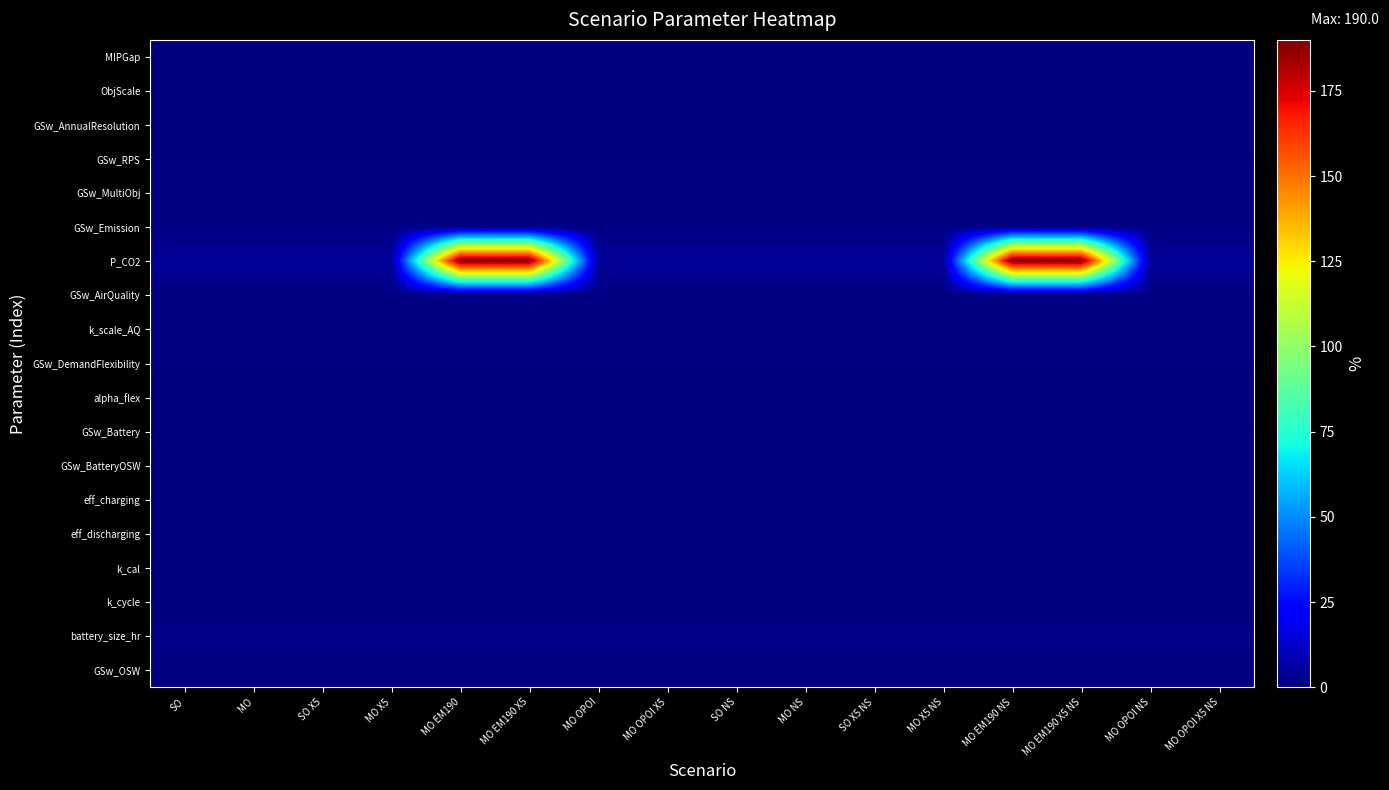

Reading left to right, what are all the values shown in this chart?

MIPGap: SO=0.0	MO=0.0	SO X5=0.0	MO X5=0.0	MO EM190=0.0	MO EM190 X5=0.0	MO OPOI=0.0	MO OPOI X5=0.0	SO NS=0.0	MO NS=0.0	SO X5 NS=0.0	MO X5 NS=0.0	MO EM190 NS=0.0	MO EM190 X5 NS=0.0	MO OPOI NS=0.0	MO OPOI X5 NS=0.0
ObjScale: SO=0.0	MO=0.0	SO X5=0.0	MO X5=0.0	MO EM190=0.0	MO EM190 X5=0.0	MO OPOI=0.0	MO OPOI X5=0.0	SO NS=0.0	MO NS=0.0	SO X5 NS=0.0	MO X5 NS=0.0	MO EM190 NS=0.0	MO EM190 X5 NS=0.0	MO OPOI NS=0.0	MO OPOI X5 NS=0.0
GSw_AnnualResolution: SO=0.0	MO=0.0	SO X5=0.0	MO X5=0.0	MO EM190=0.0	MO EM190 X5=0.0	MO OPOI=0.0	MO OPOI X5=0.0	SO NS=0.0	MO NS=0.0	SO X5 NS=0.0	MO X5 NS=0.0	MO EM190 NS=0.0	MO EM190 X5 NS=0.0	MO OPOI NS=0.0	MO OPOI X5 NS=0.0
GSw_RPS: SO=0.8	MO=0.8	SO X5=0.8	MO X5=0.8	MO EM190=0.8	MO EM190 X5=0.8	MO OPOI=0.8	MO OPOI X5=0.8	SO NS=0.8	MO NS=0.8	SO X5 NS=0.8	MO X5 NS=0.8	MO EM190 NS=0.8	MO EM190 X5 NS=0.8	MO OPOI NS=0.8	MO OPOI X5 NS=0.8
GSw_MultiObj: SO=0.8	MO=0.8	SO X5=0.8	MO X5=0.8	MO EM190=0.8	MO EM190 X5=0.8	MO OPOI=0.8	MO OPOI X5=0.8	SO NS=0.8	MO NS=0.8	SO X5 NS=0.8	MO X5 NS=0.8	MO EM190 NS=0.8	MO EM190 X5 NS=0.8	MO OPOI NS=0.8	MO OPOI X5 NS=0.8
GSw_Emission: SO=0.8	MO=0.8	SO X5=0.8	MO X5=0.8	MO EM190=0.8	MO EM190 X5=0.8	MO OPOI=0.8	MO OPOI X5=0.8	SO NS=0.8	MO NS=0.8	SO X5 NS=0.8	MO X5 NS=0.8	MO EM190 NS=0.8	MO EM190 X5 NS=0.8	MO OPOI NS=0.8	MO OPOI X5 NS=0.8
P_CO2: SO=4.6	MO=4.6	SO X5=4.6	MO X5=4.6	MO EM190=190.0	MO EM190 X5=190.0	MO OPOI=4.6	MO OPOI X5=4.6	SO NS=4.6	MO NS=4.6	SO X5 NS=4.6	MO X5 NS=4.6	MO EM190 NS=190.0	MO EM190 X5 NS=190.0	MO OPOI NS=4.6	MO OPOI X5 NS=4.6
GSw_AirQuality: SO=0.8	MO=0.8	SO X5=0.8	MO X5=0.8	MO EM190=0.8	MO EM190 X5=0.8	MO OPOI=0.8	MO OPOI X5=0.8	SO NS=0.8	MO NS=0.8	SO X5 NS=0.8	MO X5 NS=0.8	MO EM190 NS=0.8	MO EM190 X5 NS=0.8	MO OPOI NS=0.8	MO OPOI X5 NS=0.8
k_scale_AQ: SO=0.8	MO=0.8	SO X5=0.8	MO X5=0.8	MO EM190=0.8	MO EM190 X5=0.8	MO OPOI=0.8	MO OPOI X5=0.8	SO NS=0.8	MO NS=0.8	SO X5 NS=0.8	MO X5 NS=0.8	MO EM190 NS=0.8	MO EM190 X5 NS=0.8	MO OPOI NS=0.8	MO OPOI X5 NS=0.8
GSw_DemandFlexibility: SO=0.8	MO=0.8	SO X5=0.8	MO X5=0.8	MO EM190=0.8	MO EM190 X5=0.8	MO OPOI=0.8	MO OPOI X5=0.8	SO NS=0.8	MO NS=0.8	SO X5 NS=0.8	MO X5 NS=0.8	MO EM190 NS=0.8	MO EM190 X5 NS=0.8	MO OPOI NS=0.8	MO OPOI X5 NS=0.8
alpha_flex: SO=0.1	MO=0.1	SO X5=0.1	MO X5=0.1	MO EM190=0.1	MO EM190 X5=0.1	MO OPOI=0.1	MO OPOI X5=0.1	SO NS=0.1	MO NS=0.1	SO X5 NS=0.1	MO X5 NS=0.1	MO EM190 NS=0.1	MO EM190 X5 NS=0.1	MO OPOI NS=0.1	MO OPOI X5 NS=0.1
GSw_Battery: SO=0.8	MO=0.8	SO X5=0.8	MO X5=0.8	MO EM190=0.8	MO EM190 X5=0.8	MO OPOI=0.8	MO OPOI X5=0.8	SO NS=0.8	MO NS=0.8	SO X5 NS=0.8	MO X5 NS=0.8	MO EM190 NS=0.8	MO EM190 X5 NS=0.8	MO OPOI NS=0.8	MO OPOI X5 NS=0.8
GSw_BatteryOSW: SO=0.0	MO=0.0	SO X5=0.0	MO X5=0.0	MO EM190=0.0	MO EM190 X5=0.0	MO OPOI=0.0	MO OPOI X5=0.0	SO NS=0.0	MO NS=0.0	SO X5 NS=0.0	MO X5 NS=0.0	MO EM190 NS=0.0	MO EM190 X5 NS=0.0	MO OPOI NS=0.0	MO OPOI X5 NS=0.0
eff_charging: SO=0.7	MO=0.7	SO X5=0.7	MO X5=0.7	MO EM190=0.7	MO EM190 X5=0.7	MO OPOI=0.7	MO OPOI X5=0.7	SO NS=0.7	MO NS=0.7	SO X5 NS=0.7	MO X5 NS=0.7	MO EM190 NS=0.7	MO EM190 X5 NS=0.7	MO OPOI NS=0.7	MO OPOI X5 NS=0.7
eff_discharging: SO=0.7	MO=0.7	SO X5=0.7	MO X5=0.7	MO EM190=0.7	MO EM190 X5=0.7	MO OPOI=0.7	MO OPOI X5=0.7	SO NS=0.7	MO NS=0.7	SO X5 NS=0.7	MO X5 NS=0.7	MO EM190 NS=0.7	MO EM190 X5 NS=0.7	MO OPOI NS=0.7	MO OPOI X5 NS=0.7
k_cal: SO=0.0	MO=0.0	SO X5=0.0	MO X5=0.0	MO EM190=0.0	MO EM190 X5=0.0	MO OPOI=0.0	MO OPOI X5=0.0	SO NS=0.0	MO NS=0.0	SO X5 NS=0.0	MO X5 NS=0.0	MO EM190 NS=0.0	MO EM190 X5 NS=0.0	MO OPOI NS=0.0	MO OPOI X5 NS=0.0
k_cycle: SO=0.0	MO=0.0	SO X5=0.0	MO X5=0.0	MO EM190=0.0	MO EM190 X5=0.0	MO OPOI=0.0	MO OPOI X5=0.0	SO NS=0.0	MO NS=0.0	SO X5 NS=0.0	MO X5 NS=0.0	MO EM190 NS=0.0	MO EM190 X5 NS=0.0	MO OPOI NS=0.0	MO OPOI X5 NS=0.0
battery_size_hr: SO=1.9	MO=1.9	SO X5=1.9	MO X5=1.9	MO EM190=1.9	MO EM190 X5=1.9	MO OPOI=1.9	MO OPOI X5=1.9	SO NS=1.9	MO NS=1.9	SO X5 NS=1.9	MO X5 NS=1.9	MO EM190 NS=1.9	MO EM190 X5 NS=1.9	MO OPOI NS=1.9	MO OPOI X5 NS=1.9
GSw_OSW: SO=0.8	MO=0.8	SO X5=0.8	MO X5=0.8	MO EM190=0.8	MO EM190 X5=0.8	MO OPOI=0.8	MO OPOI X5=0.8	SO NS=0.8	MO NS=0.8	SO X5 NS=0.8	MO X5 NS=0.8	MO EM190 NS=0.8	MO EM190 X5 NS=0.8	MO OPOI NS=0.8	MO OPOI X5 NS=0.8